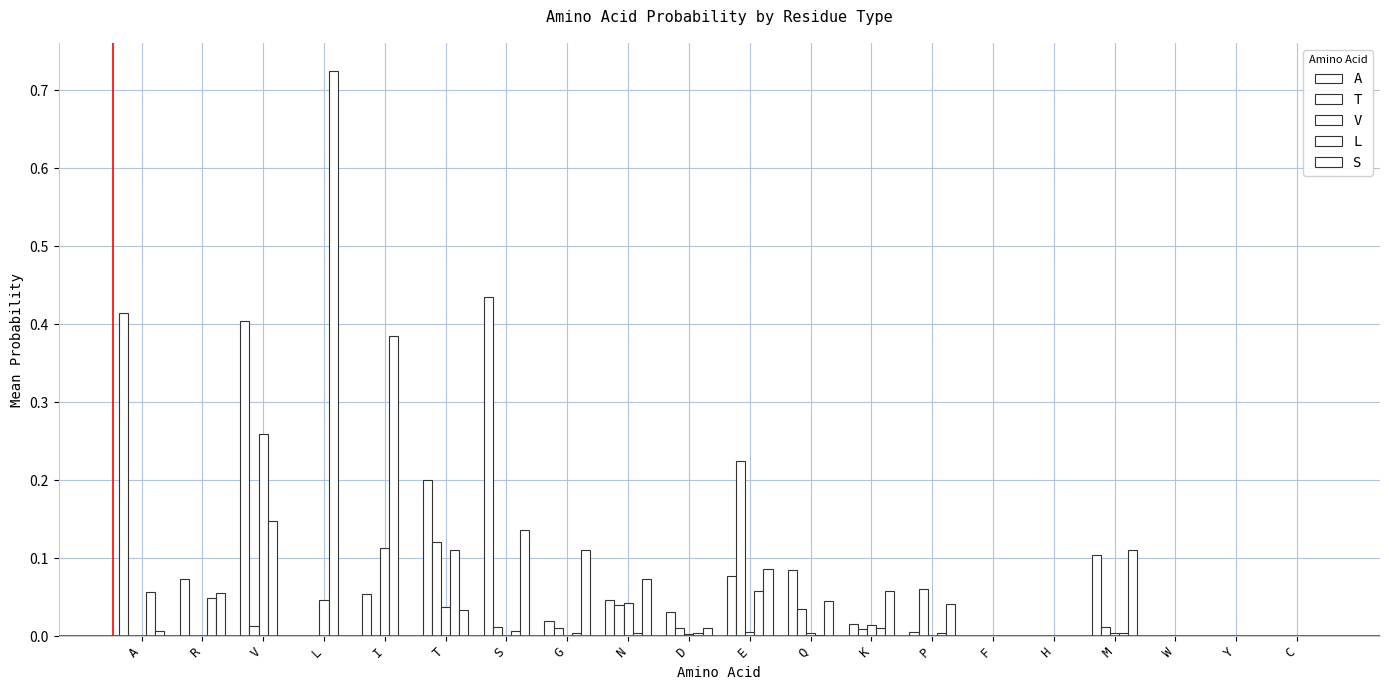

Are the bars horizontal?

No